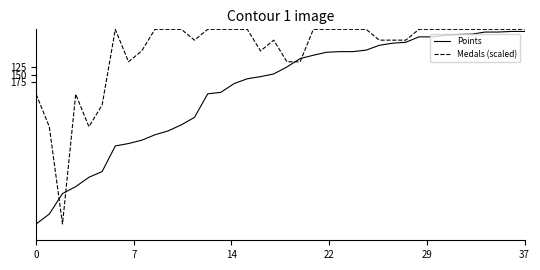

List the series in order of their overall mean, highest first.

Points, Medals (scaled)